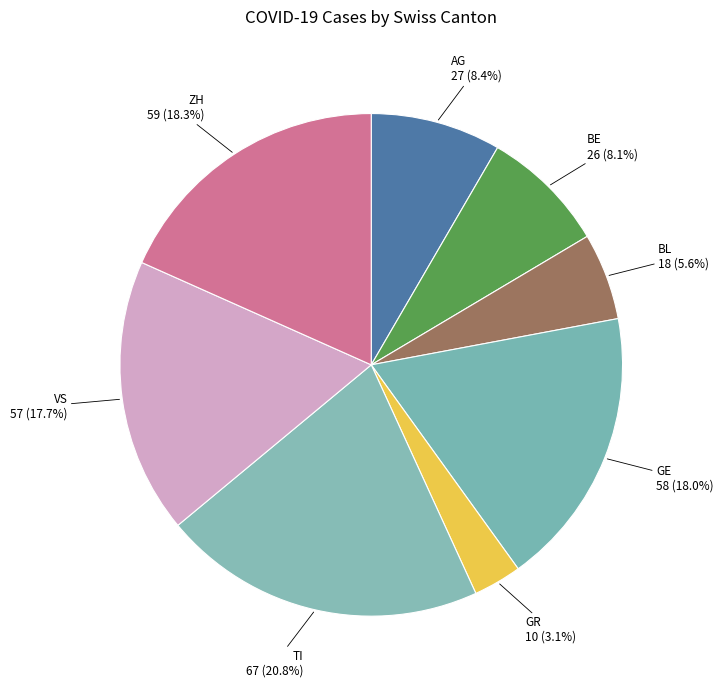

Which category has the smallest portion of the pie?

GR